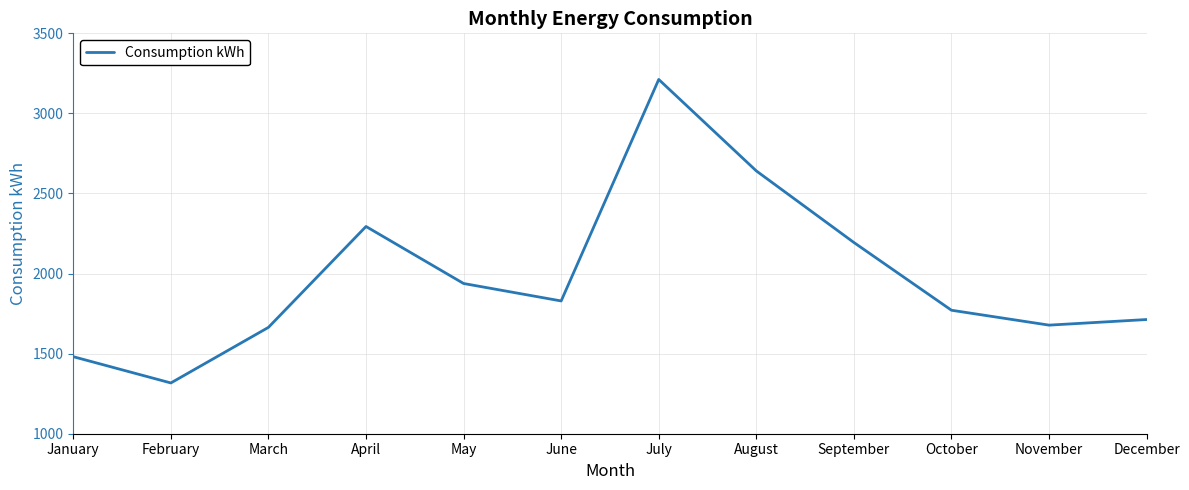

Reading left to right, list all the values displayed in this chart.

January=1481	February=1317	March=1664	April=2294	May=1938	June=1829	July=3212	August=2641	September=2194	October=1771	November=1678	December=1713